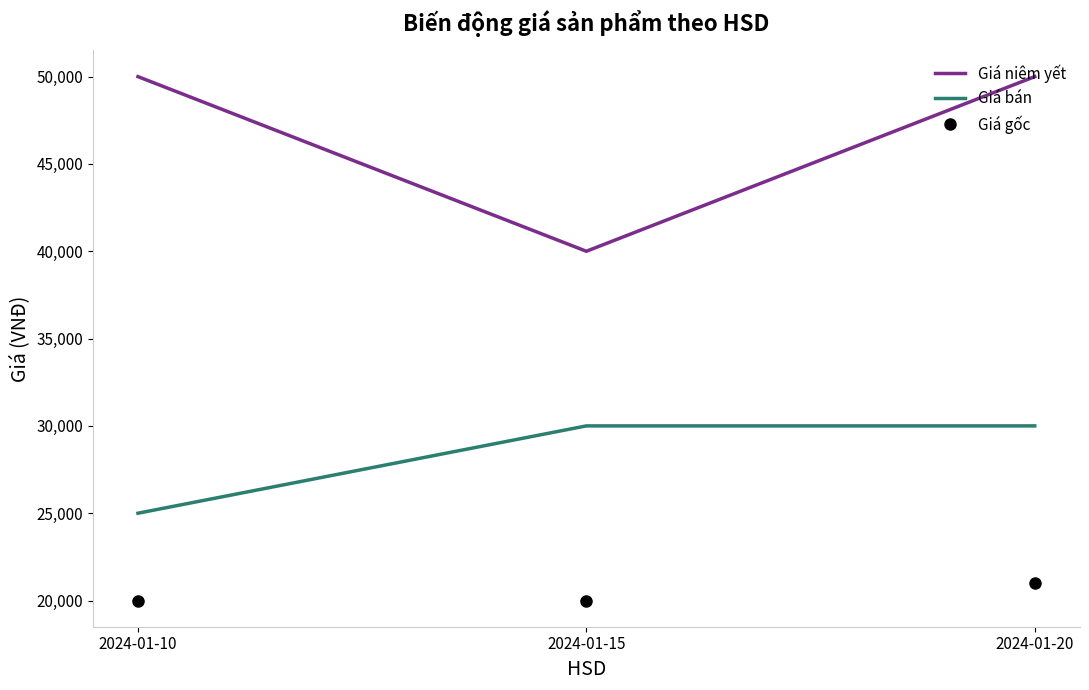

True or false: Giá bán has a value of 30000 at 2024-01-20.

True